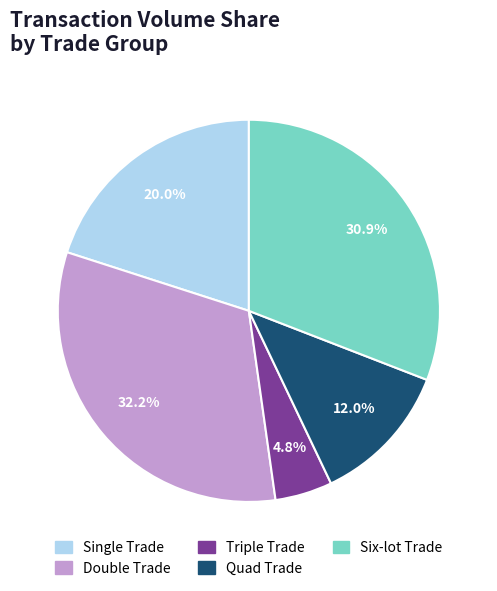

Is there a majority slice in this chart?

No